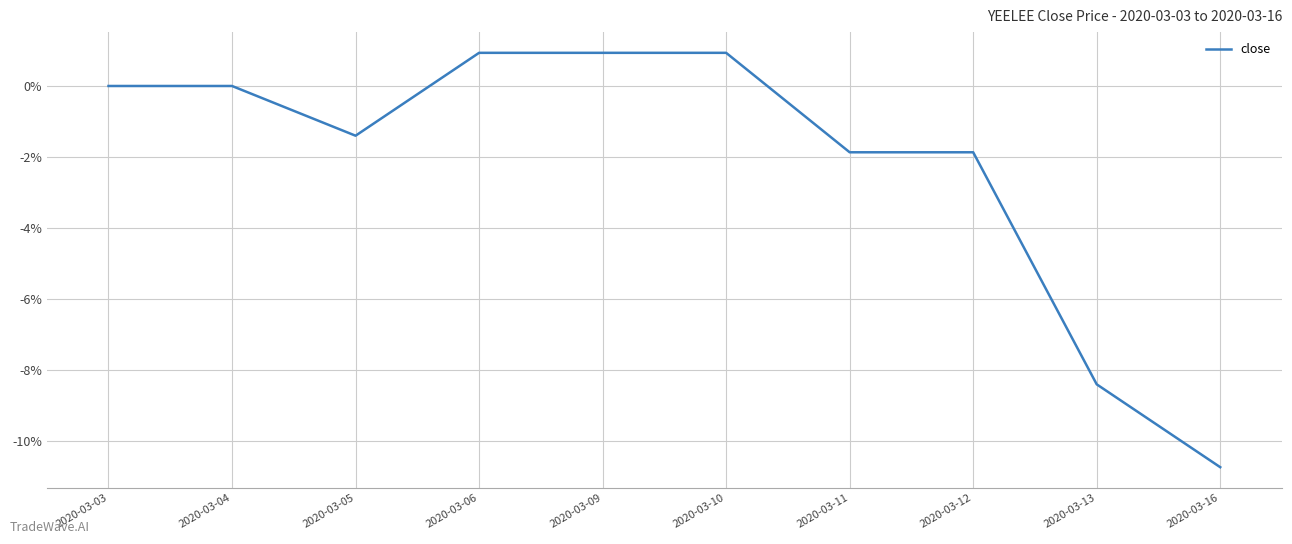

Between 2020-03-05 and 2020-03-12, which is larger?

2020-03-05